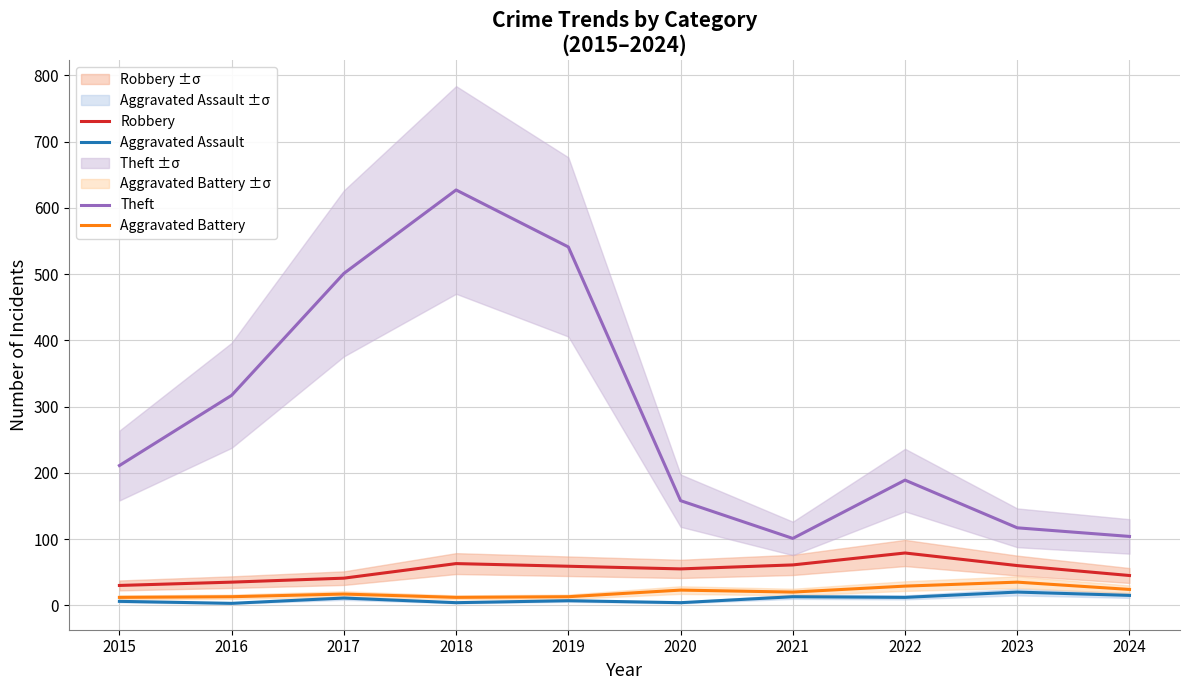

What is the maximum value shown in the chart?

627